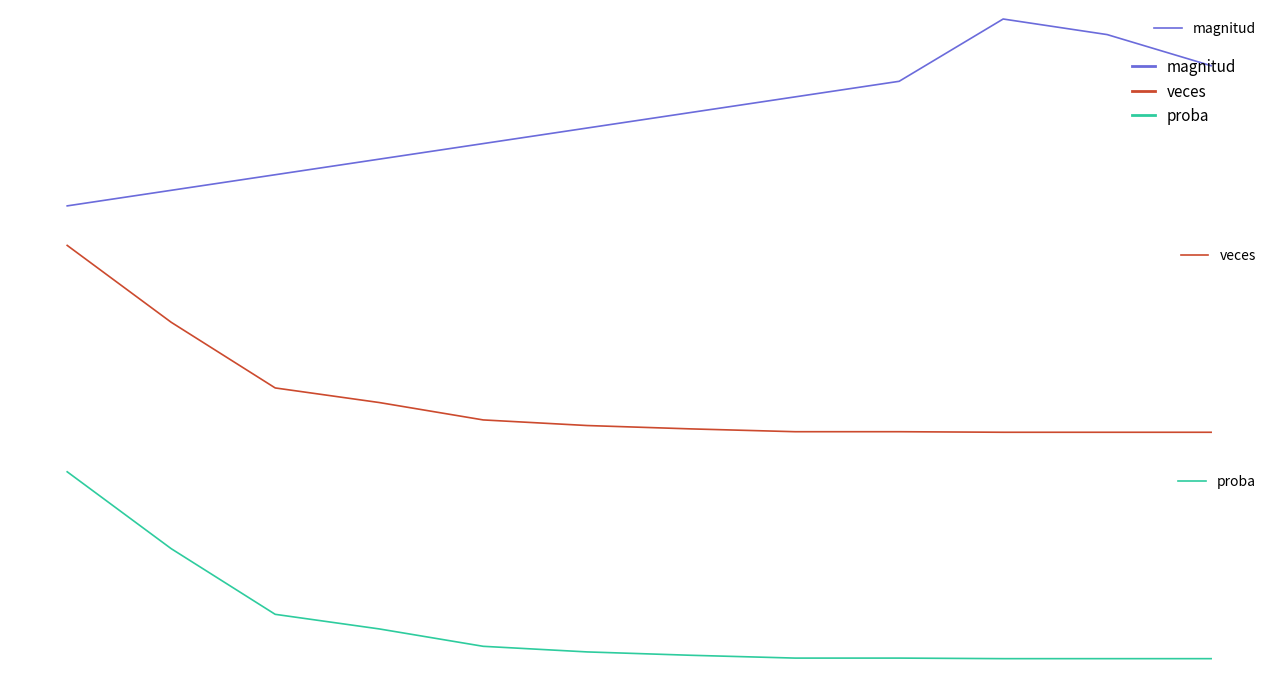

Is this an area chart (filled region under the line)?

No